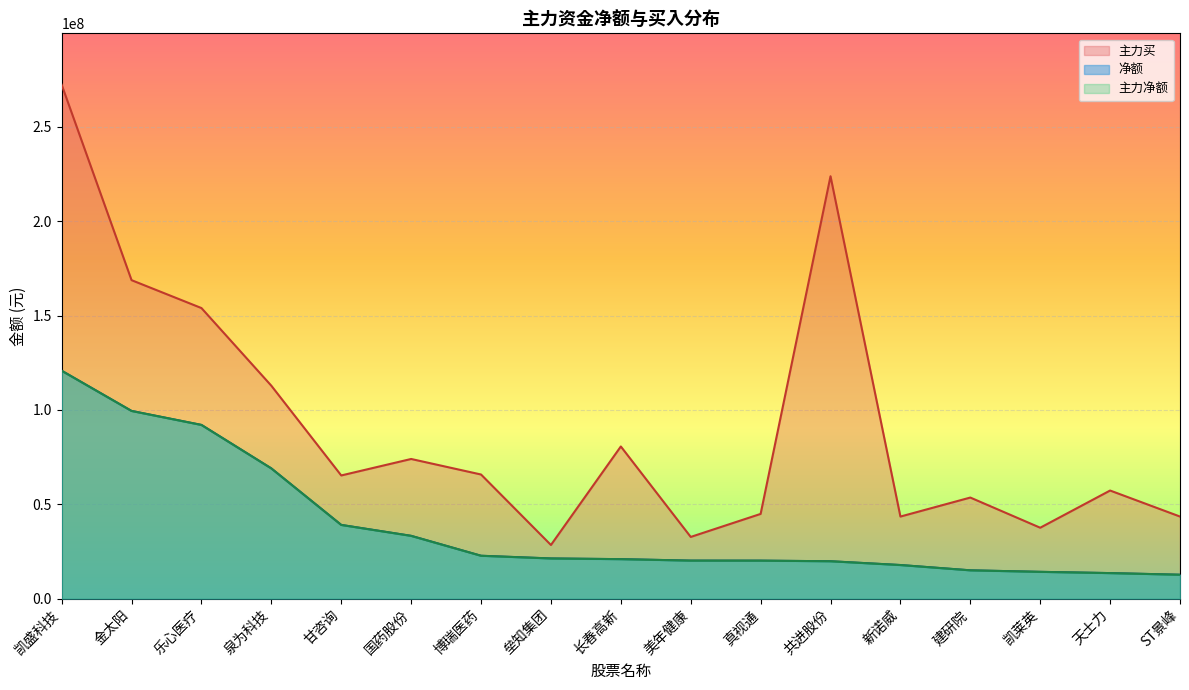

What is the sum of all 主力净额 values?

651548626